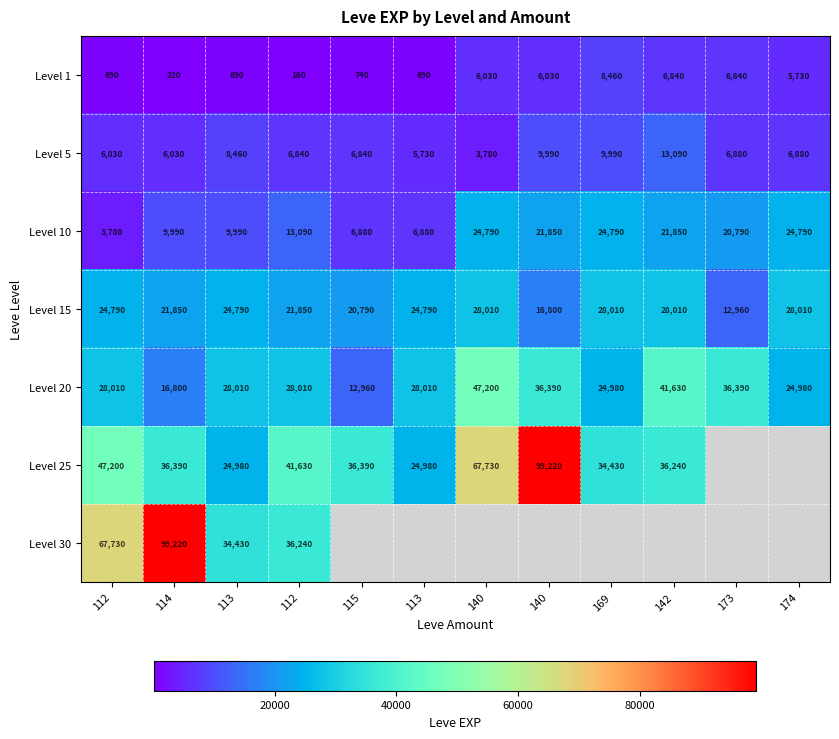

The value of Level 10 at 113 is 6880.0. True or false?

True